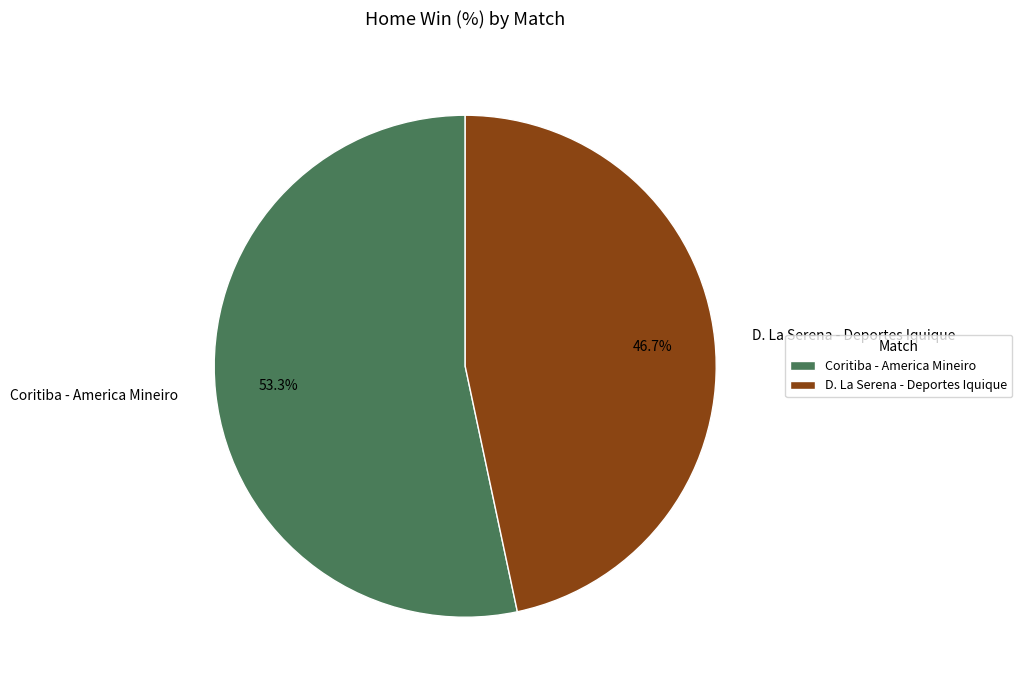

Count the number of slices in the pie.

2